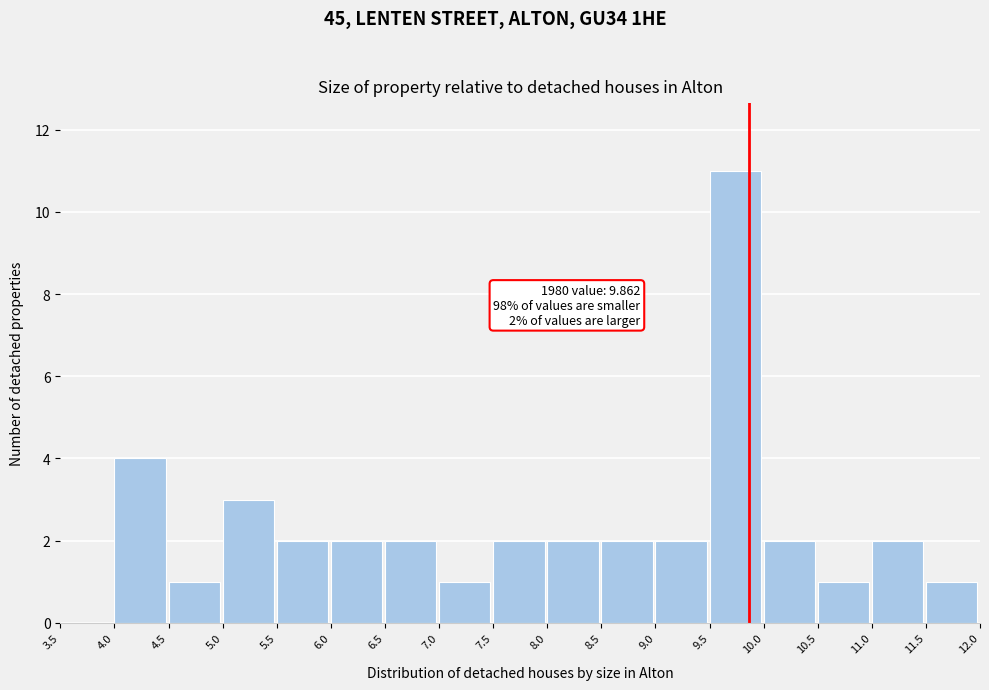

Over which range of the x-axis is the bar tallest?

9.5 to 10.0